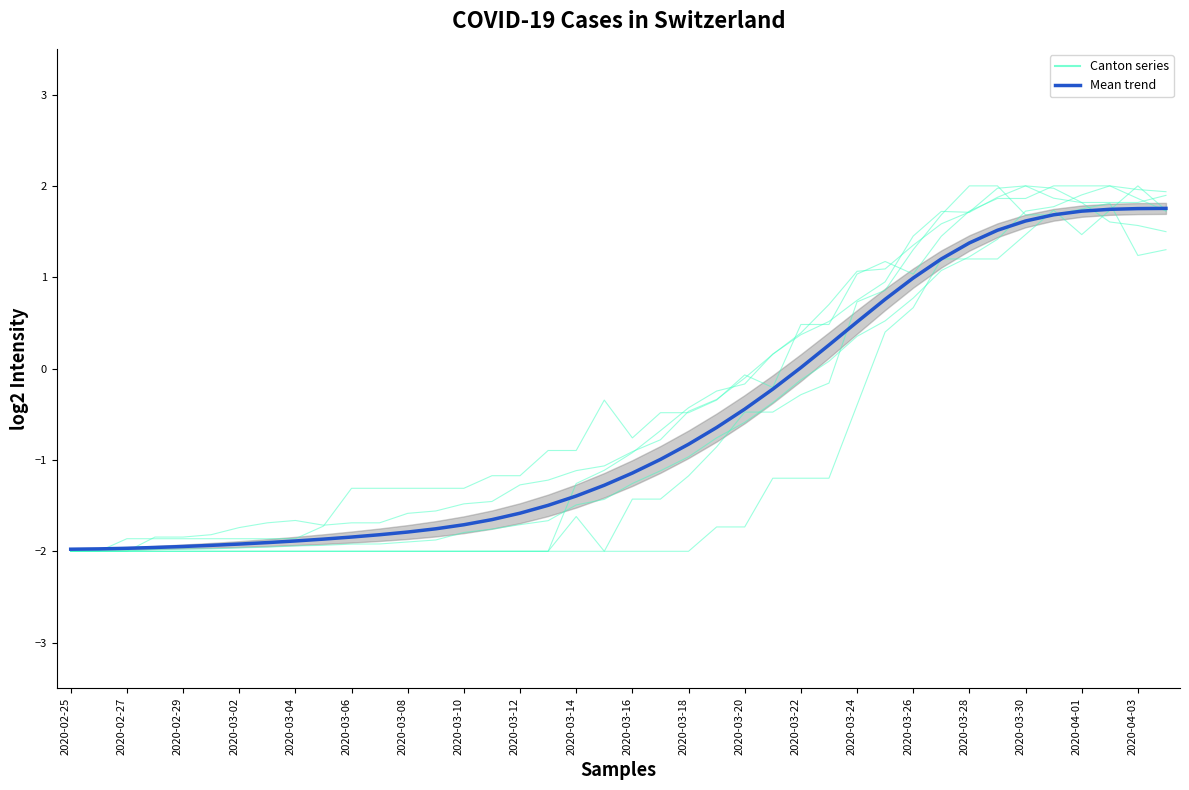

What is the value of the CH point at the 38th from the left?

2.0